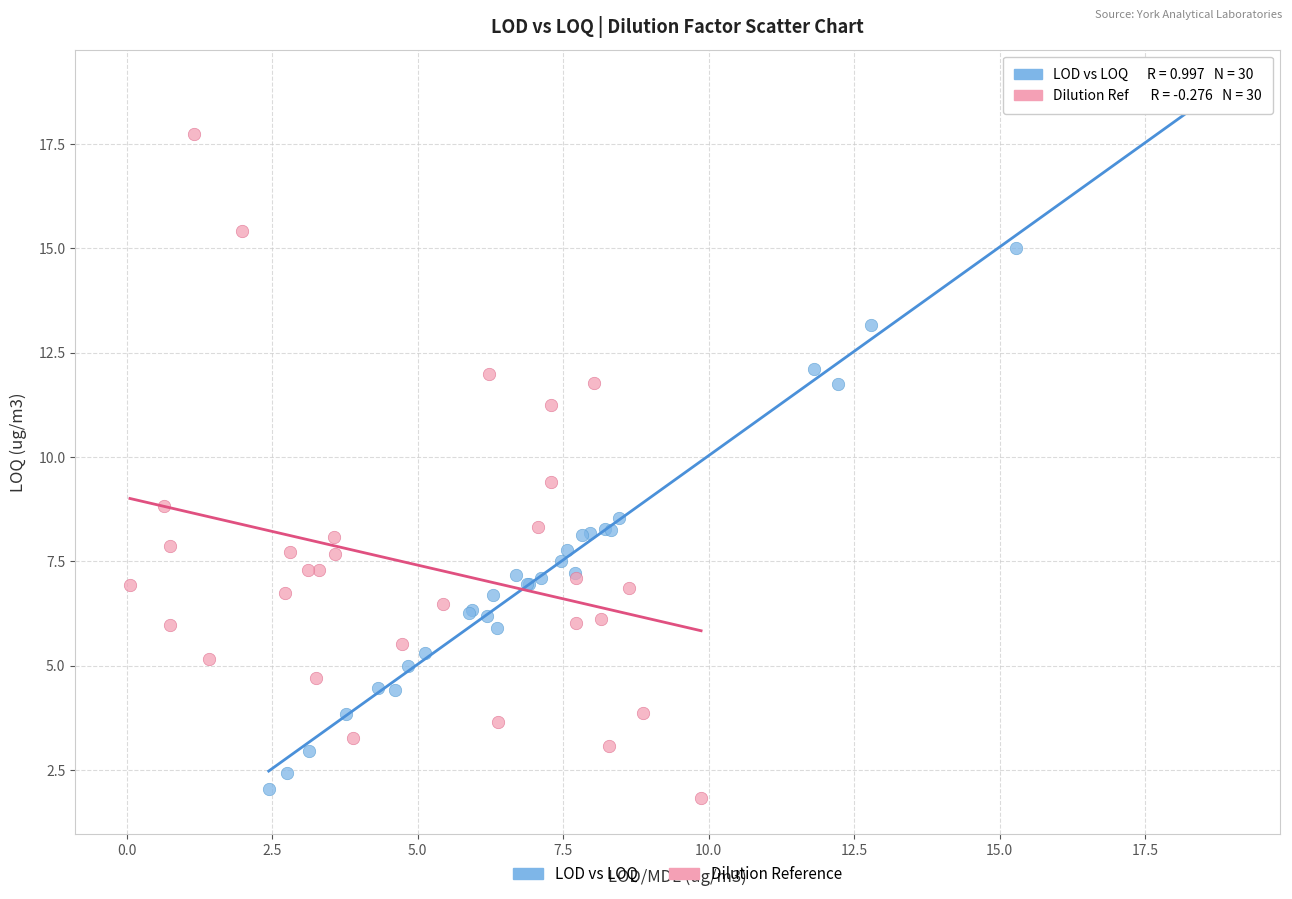

What are all the series names shown in the legend?

LOD vs LOQ, Dilution Reference